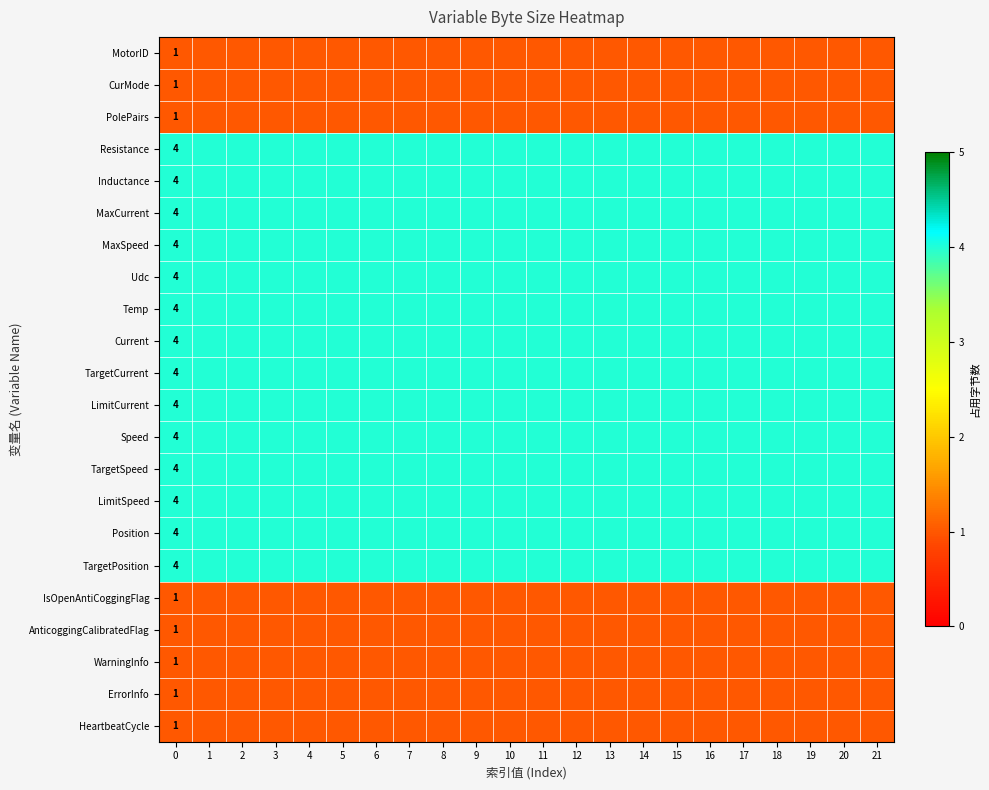

At 18, list the series in order from smallest to largest.

MotorID, CurMode, PolePairs, IsOpenAntiCoggingFlag, AnticoggingCalibratedFlag, WarningInfo, ErrorInfo, HeartbeatCycle, Resistance, Inductance, MaxCurrent, MaxSpeed, Udc, Temp, Current, TargetCurrent, LimitCurrent, Speed, TargetSpeed, LimitSpeed, Position, TargetPosition